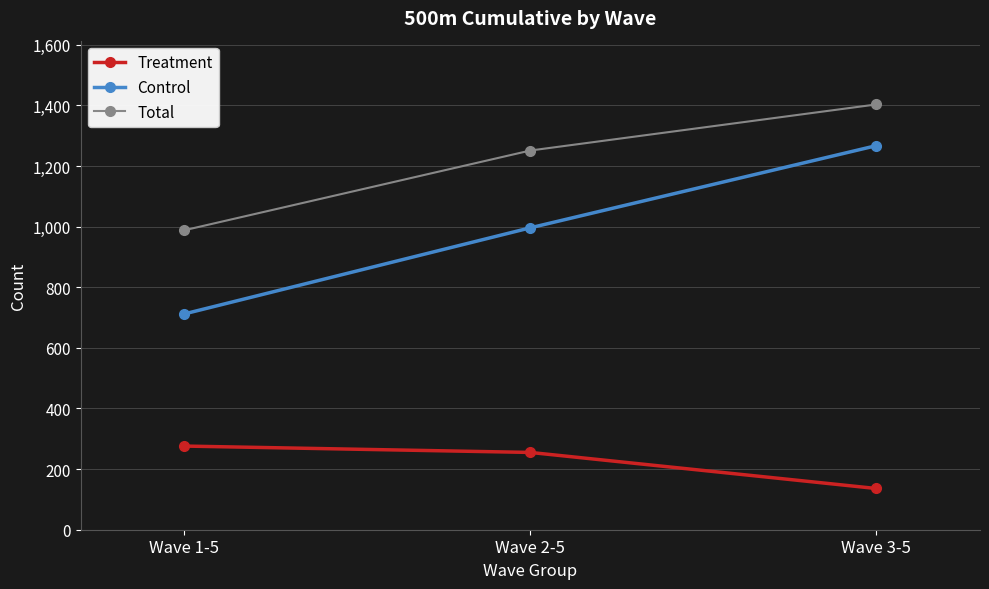

What is the smallest value displayed?

136